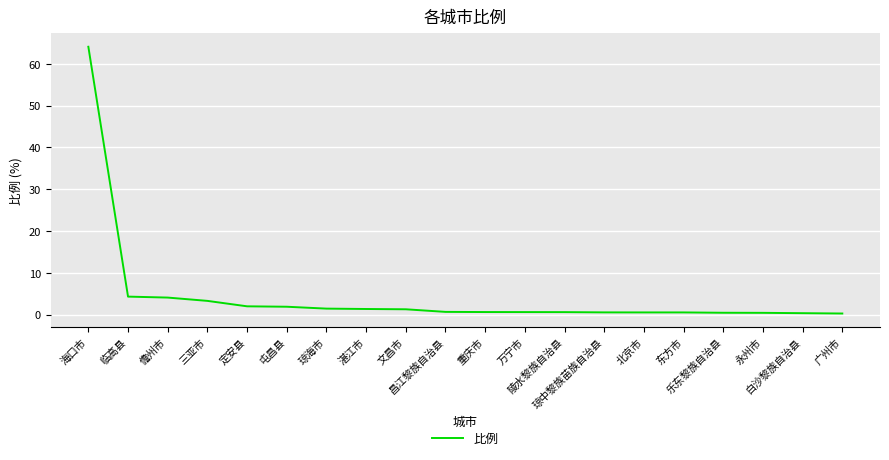

Approximately how many times larger is the value at 昌江黎族自治县 compared to 儋州市?

0.2